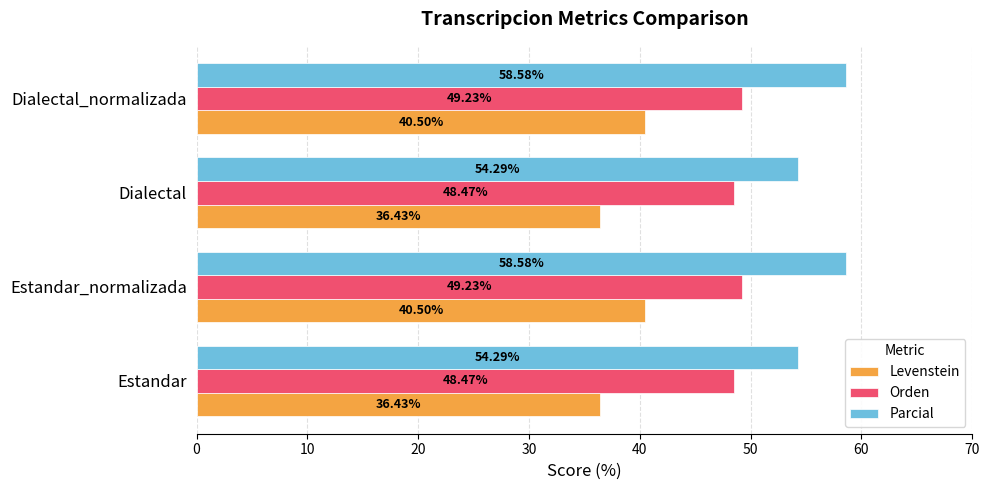

What are all the series names shown in the legend?

Levenstein, Orden, Parcial